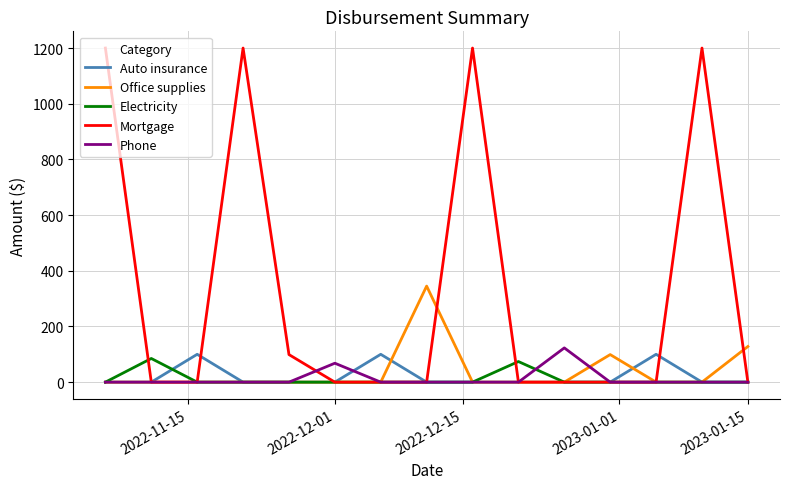

True or false: Mortgage and Office supplies intersect in this chart.

True